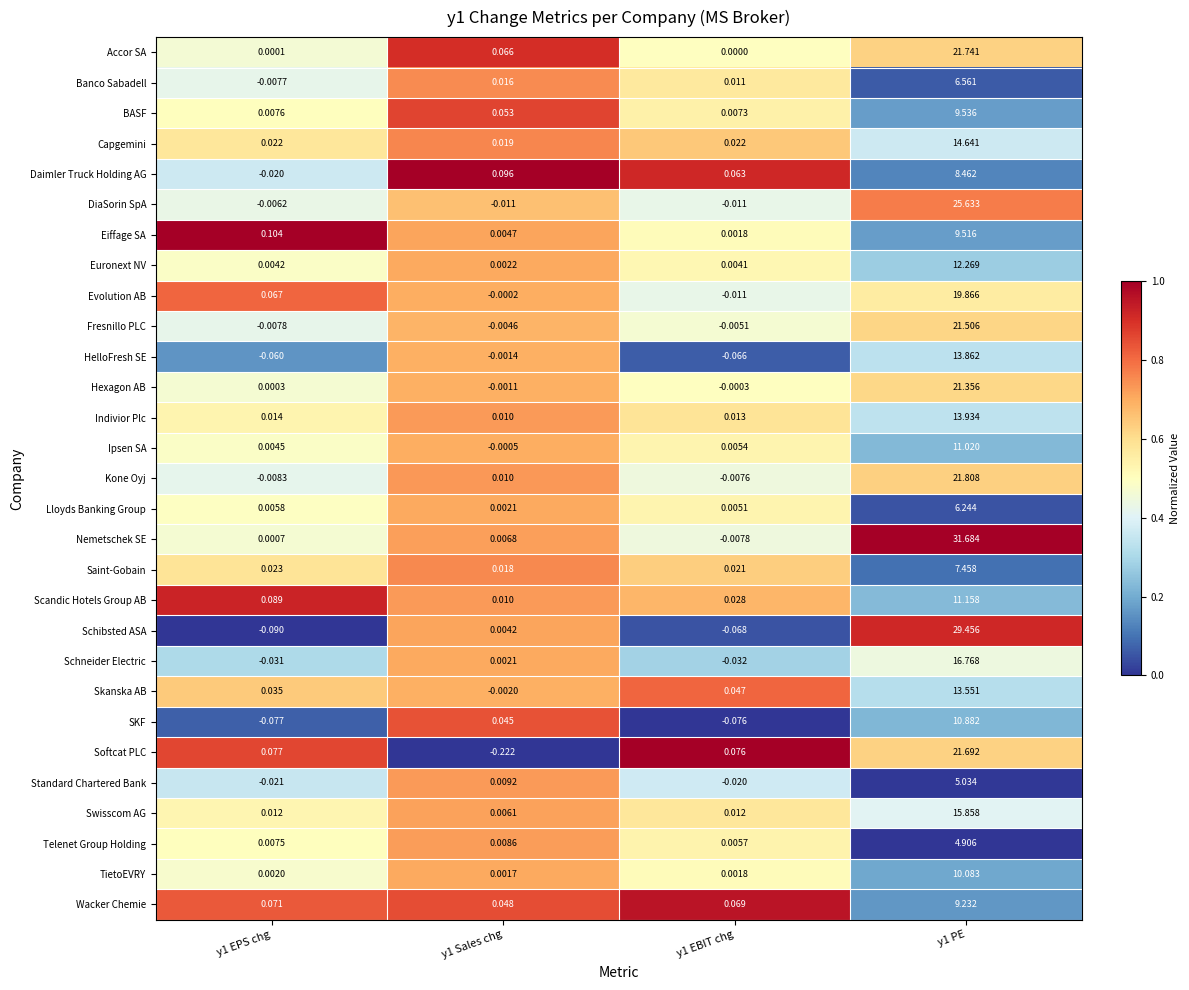

Is the value of TietoEVRY at y1 PE greater than the value of Accor SA at y1 PE?

No